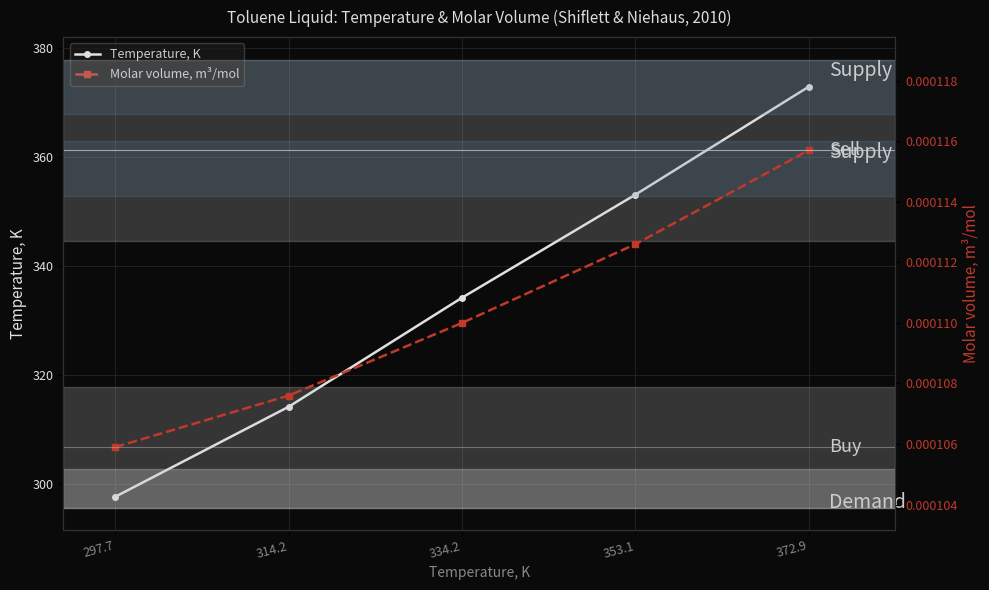

Rank the series at 353.1 from highest to lowest value.

Temperature, K, Molar volume, m³/mol